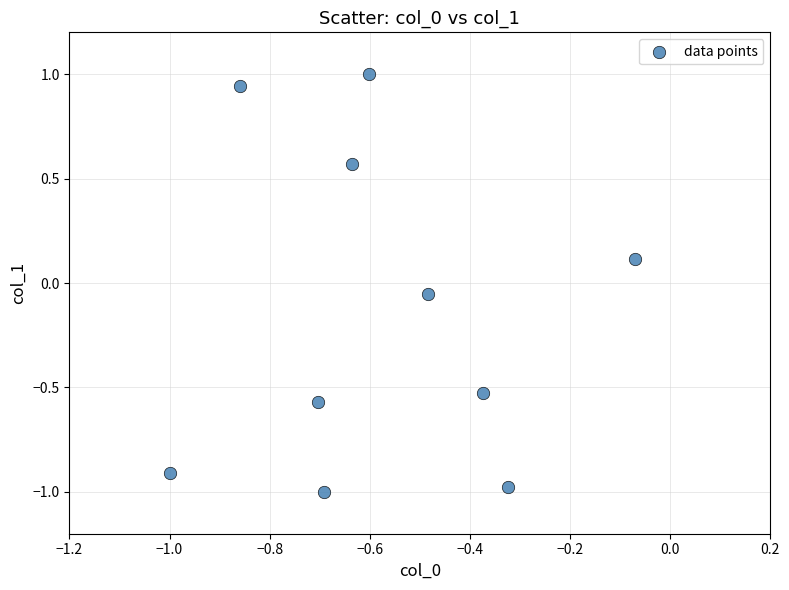

What is the range of Y values (max minus min)?

2.0